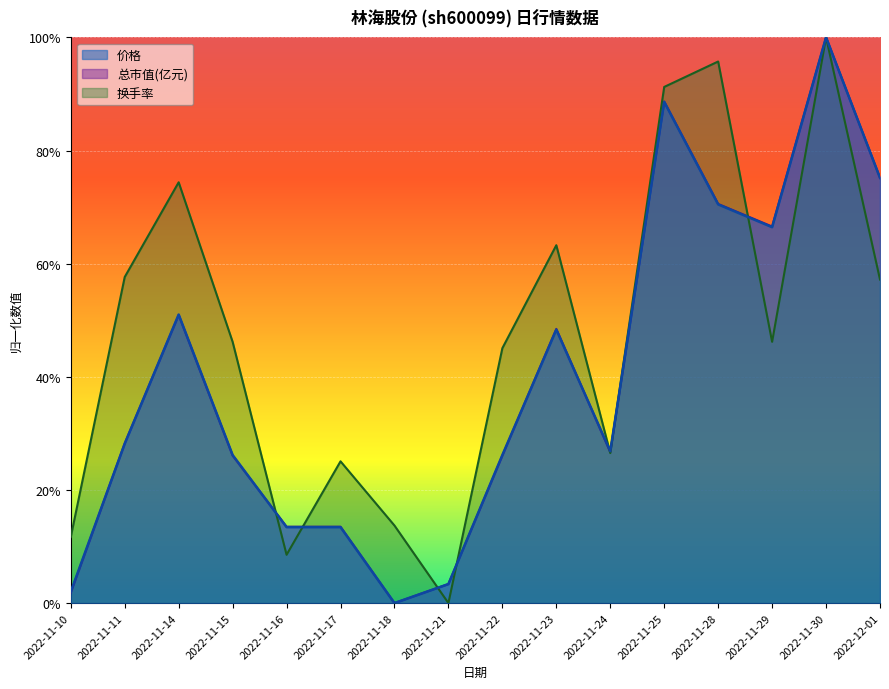

Between which two adjacent categories do 总市值(亿元) and 价格 first intersect?

2022-11-10 and 2022-11-11